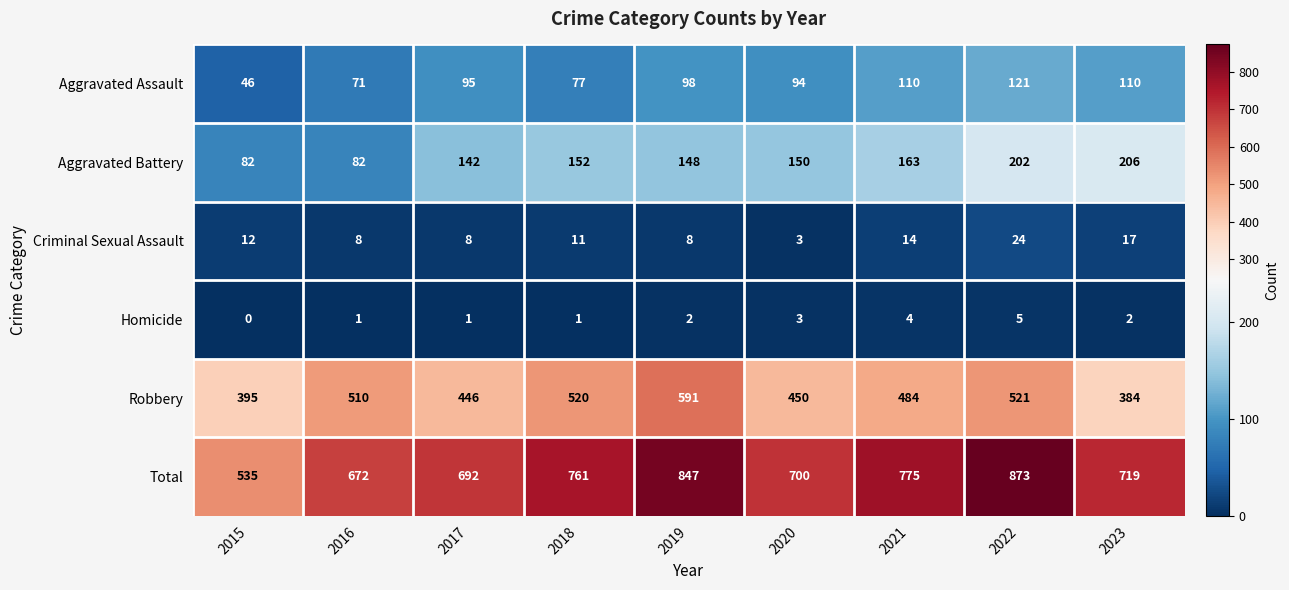

The Total series shows 535 at 2015. True or false?

True